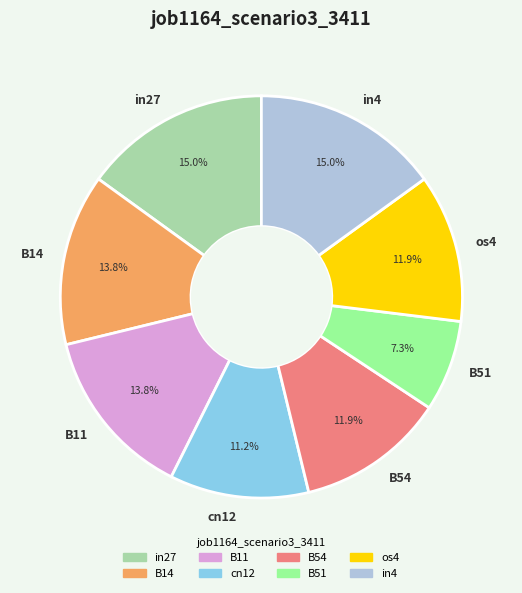

Which has a higher value, B14 or B51?

B14